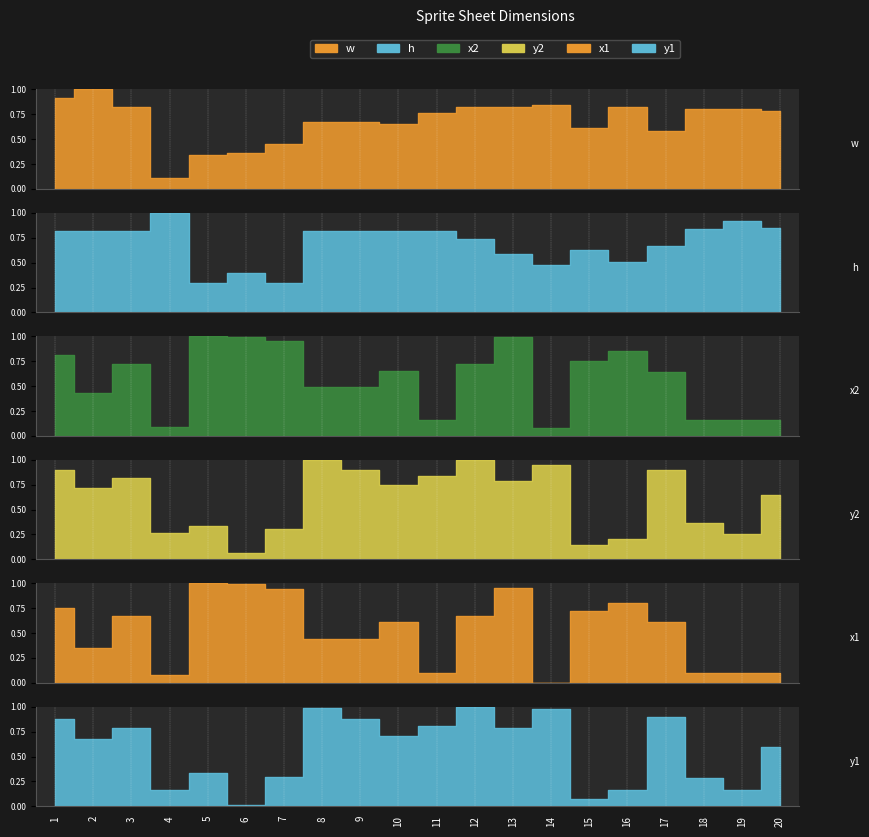

What is the value of the w point at the 20th from the left?

0.8